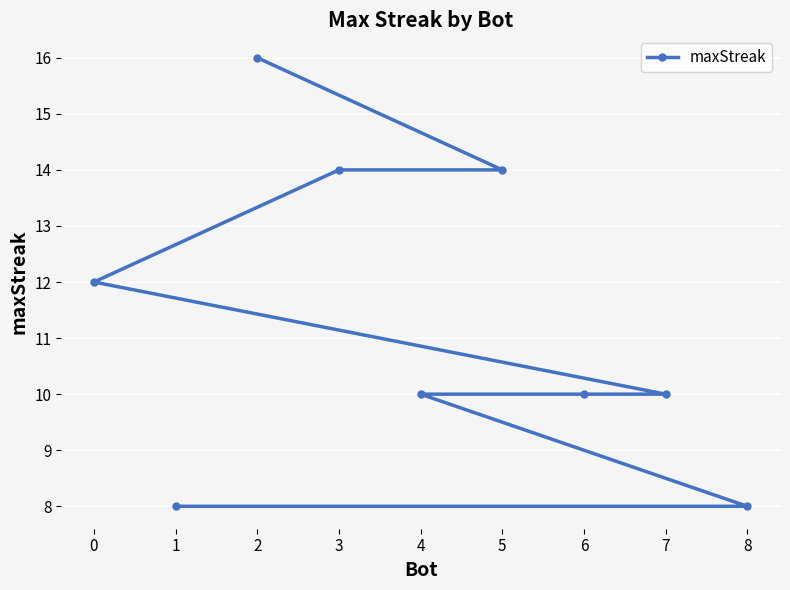

True or false: the data shows 13 at 1.

False